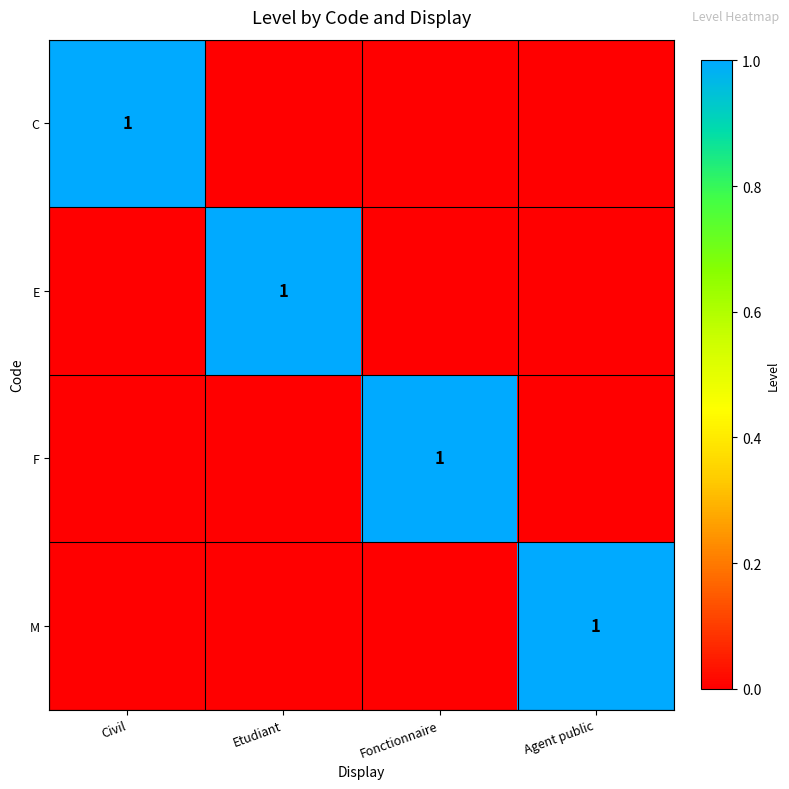

True or false: C has a value of 2 at Civil.

False